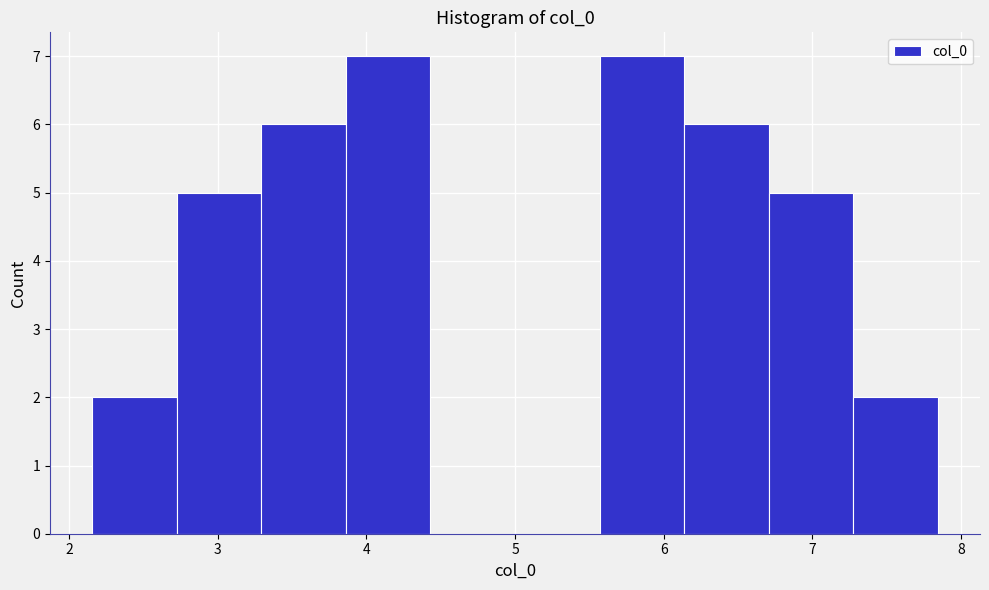

Reading left to right, transcribe this chart: for each bar, give the range it covers on the x-axis and its height. Neither the bar edges nor the heights are printed on the chart, so give them approximately, as read against the axes.

2.2 to 2.7: 2
2.7 to 3.3: 5
3.3 to 3.9: 6
3.9 to 4.4: 7
4.4 to 5.0: 0
5.0 to 5.6: 0
5.6 to 6.1: 7
6.1 to 6.7: 6
6.7 to 7.3: 5
7.3 to 7.8: 2